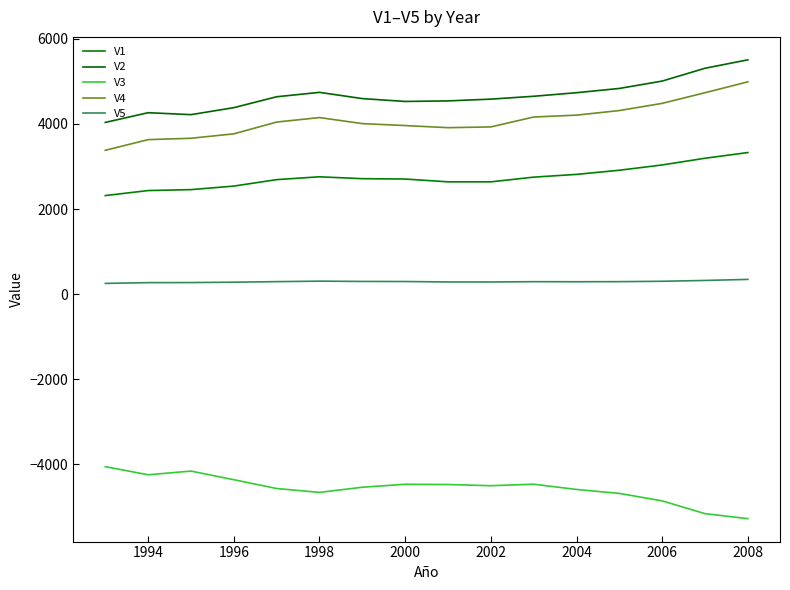

What is the value of the V2 point at the 6th from the left?

4741.5